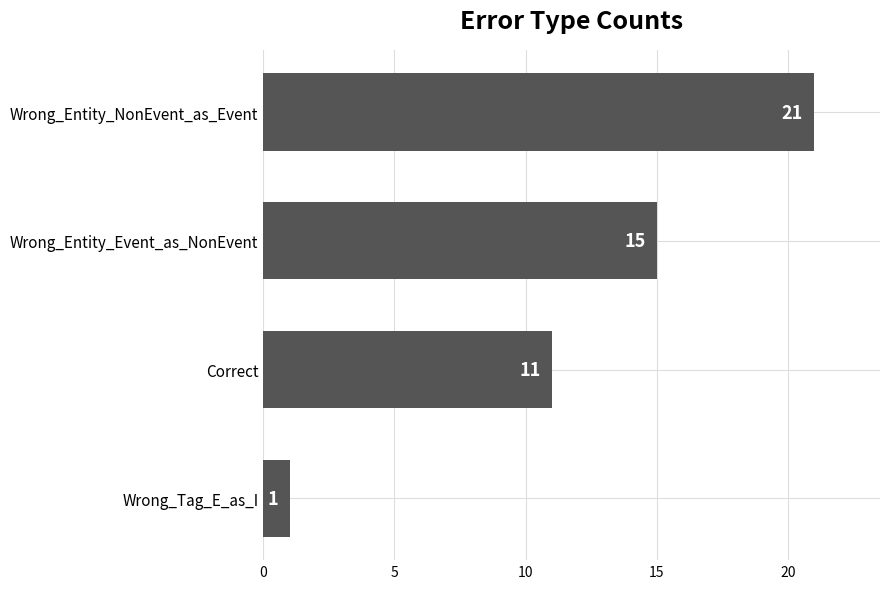

What is the smallest value displayed?

1